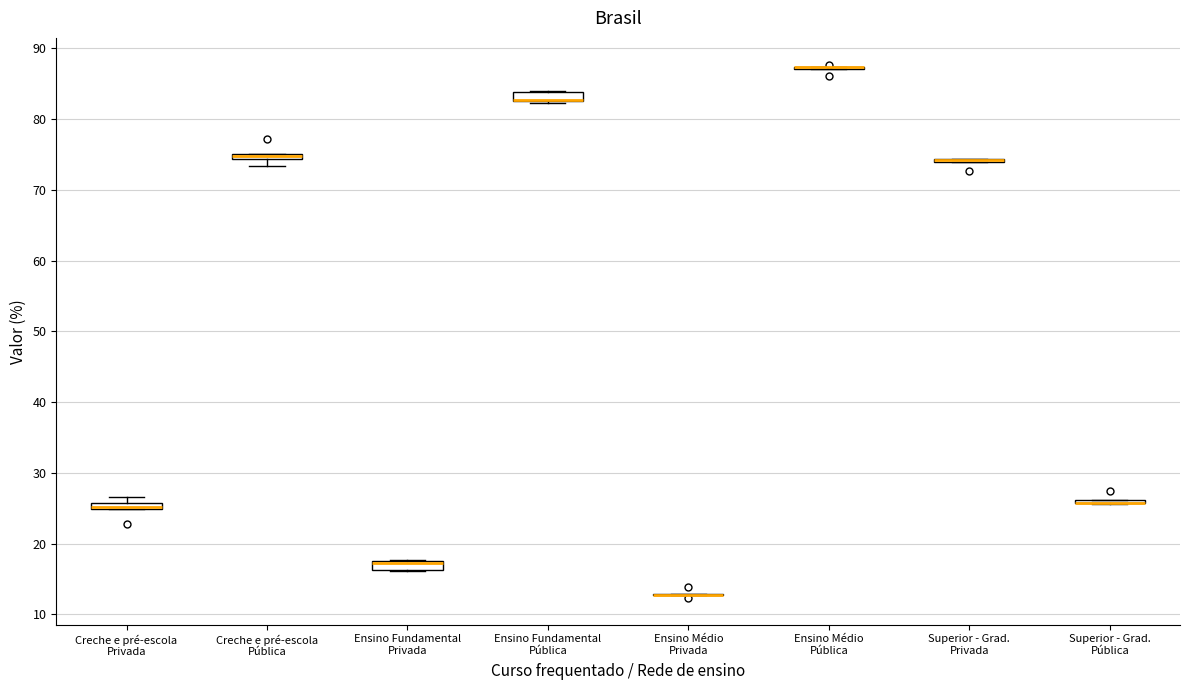

Where is the upper edge of the box for Ensino Fundamental Pública on the y-axis? The values are not printed on the chart, so give them approximately, as read against the axis.

84